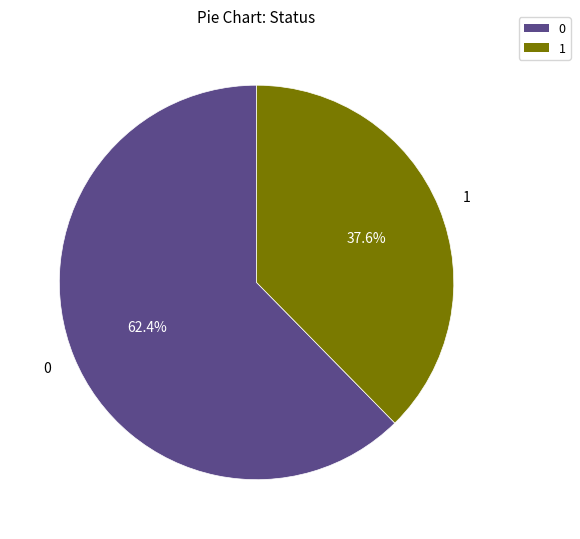

How many segments does this pie chart have?

2